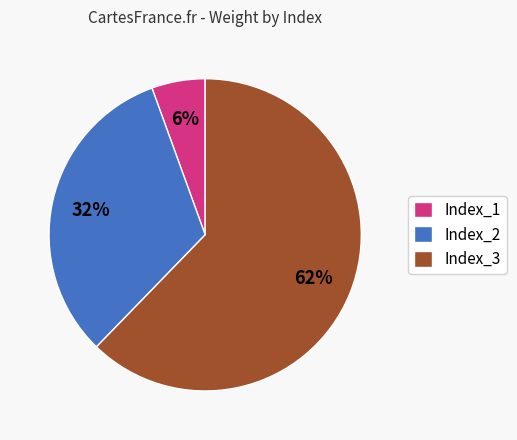

Which category has the smallest portion of the pie?

Index_1